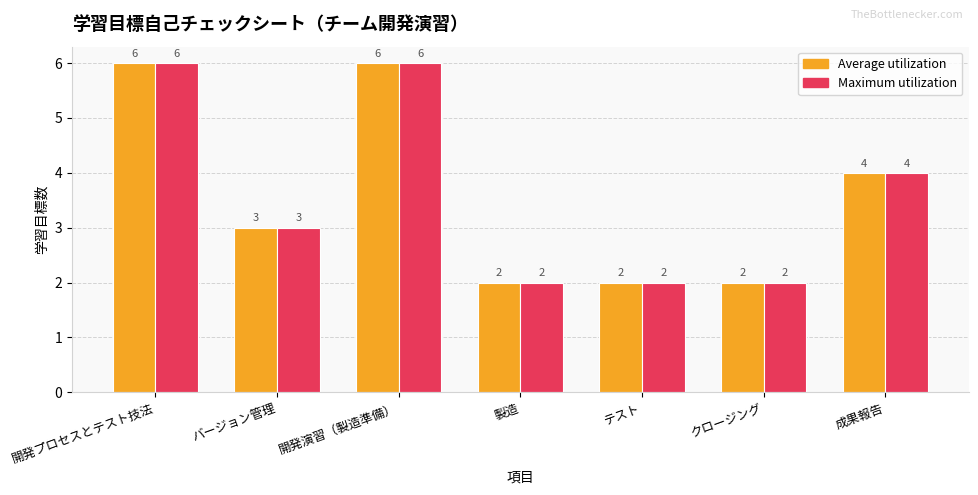

Are the bars grouped side by side (vs. stacked)?

Yes